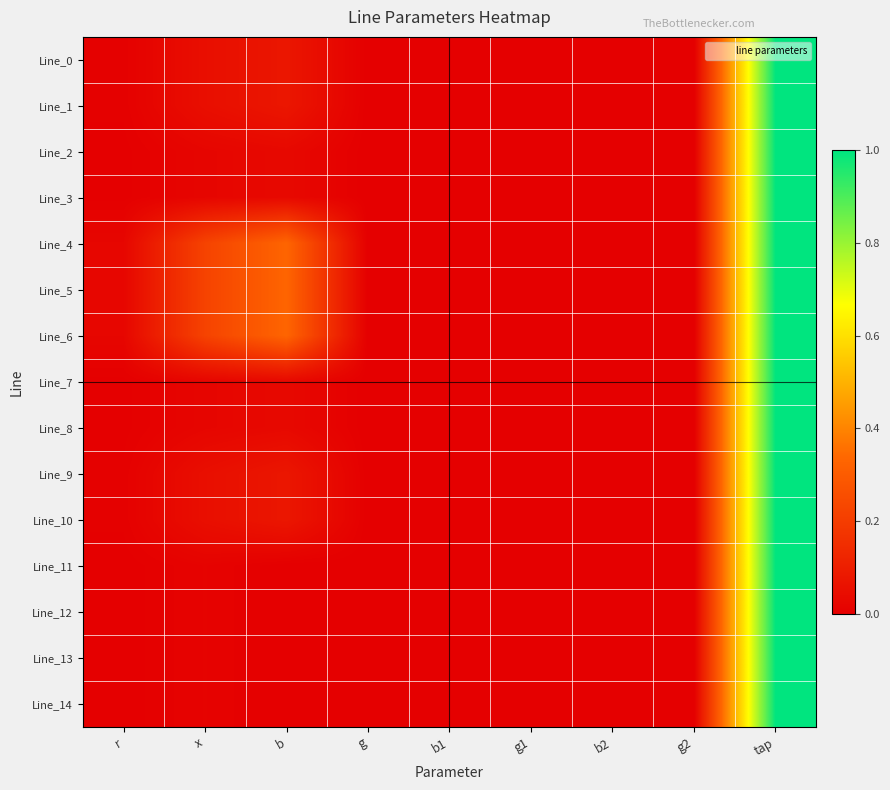

Which label corresponds to the smallest value in the chart?

g